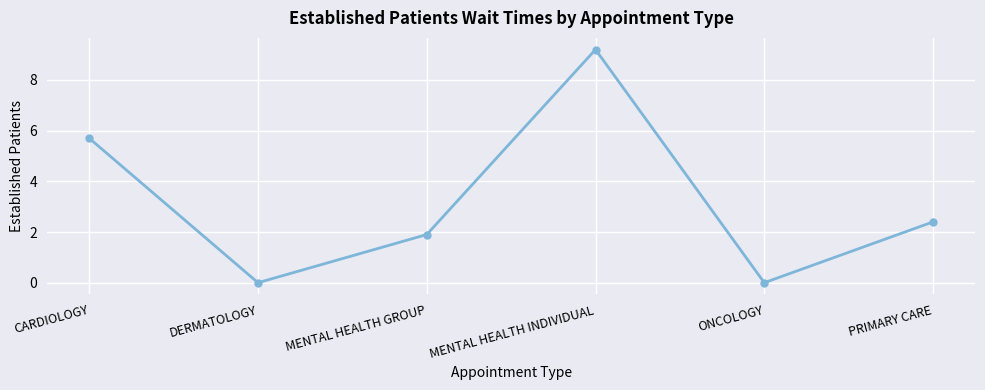

What is the difference between the maximum and minimum values?

9.2